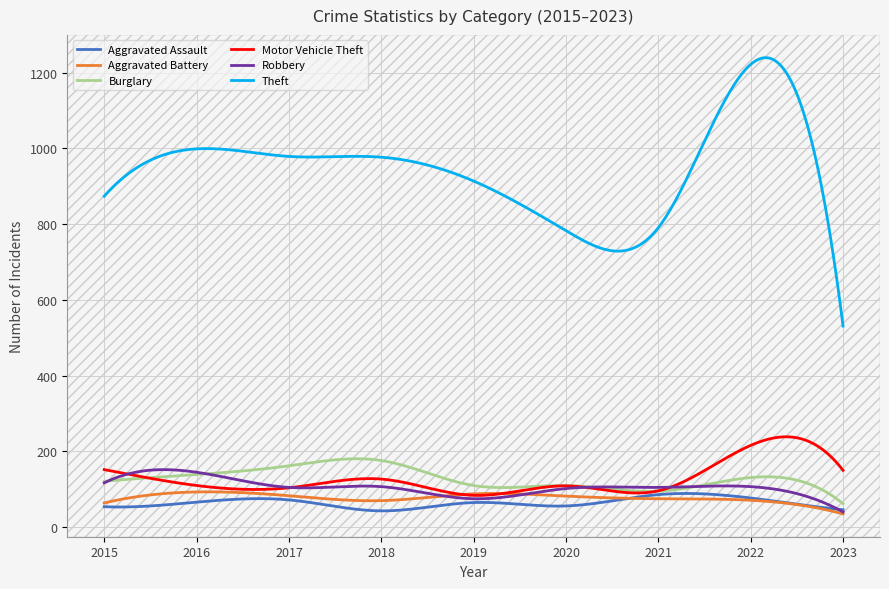

What is the difference between the maximum and minimum values in the Robbery series?

111.9